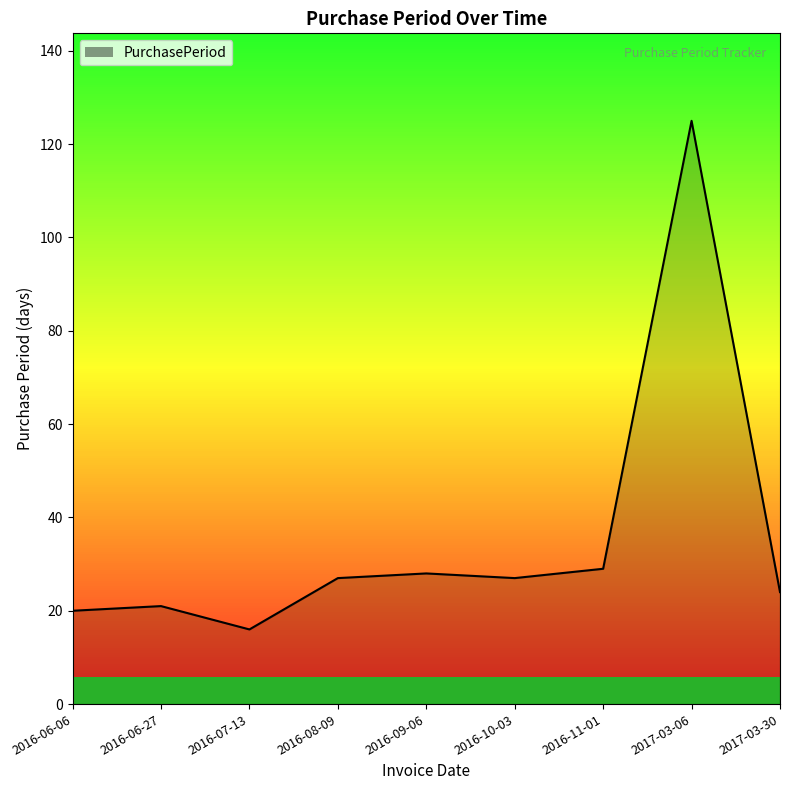

What is the difference between the maximum and minimum values?

109